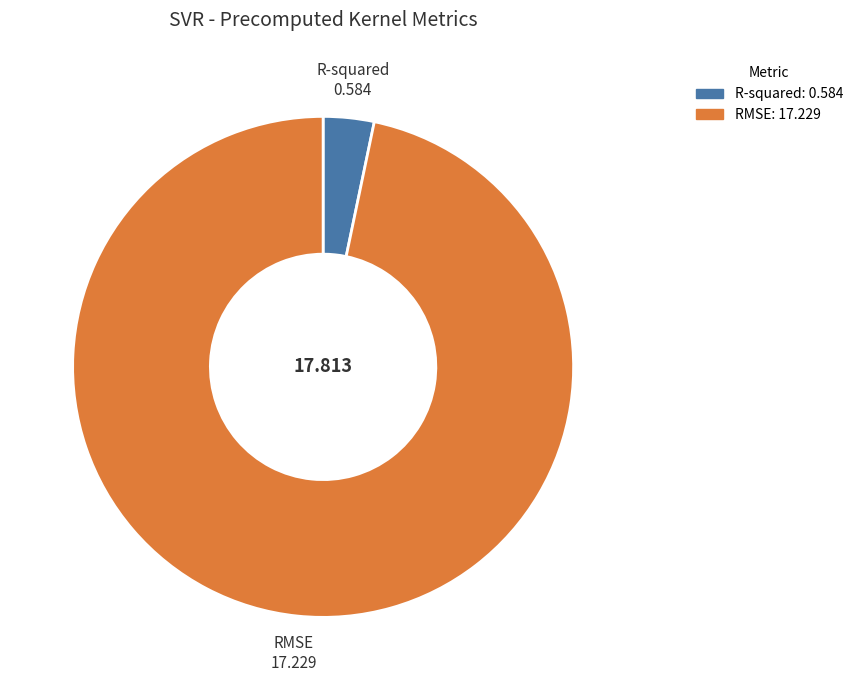

How many slices are in this pie chart?

2